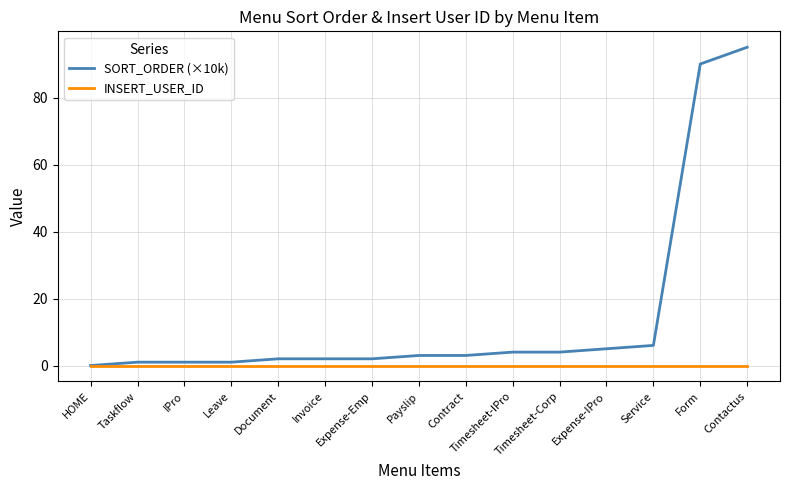

What is the maximum value shown in the chart?

95